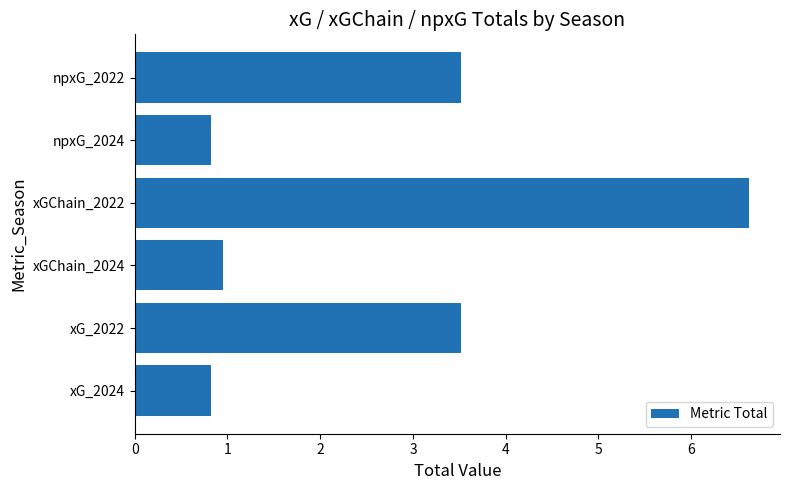

Reading bottom to top, list all the values displayed in this chart.

0.8	3.5	1.0	6.6	0.8	3.5